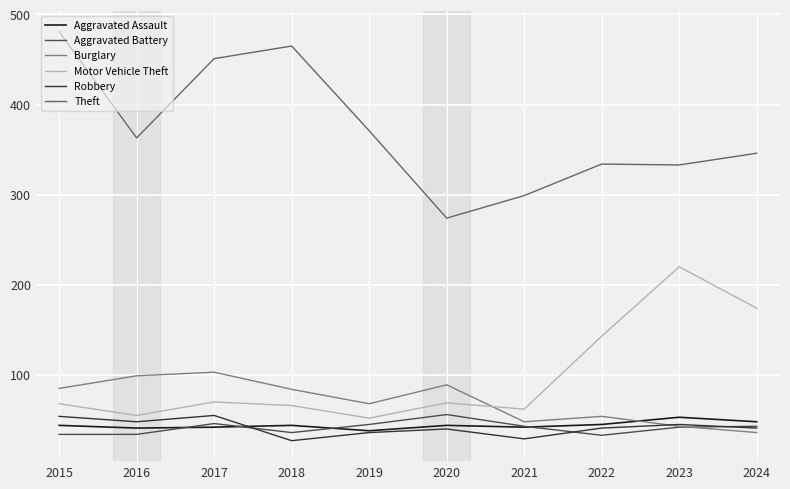

What is the approximate value of Aggravated Assault at 2022, to the nearest 5?

45